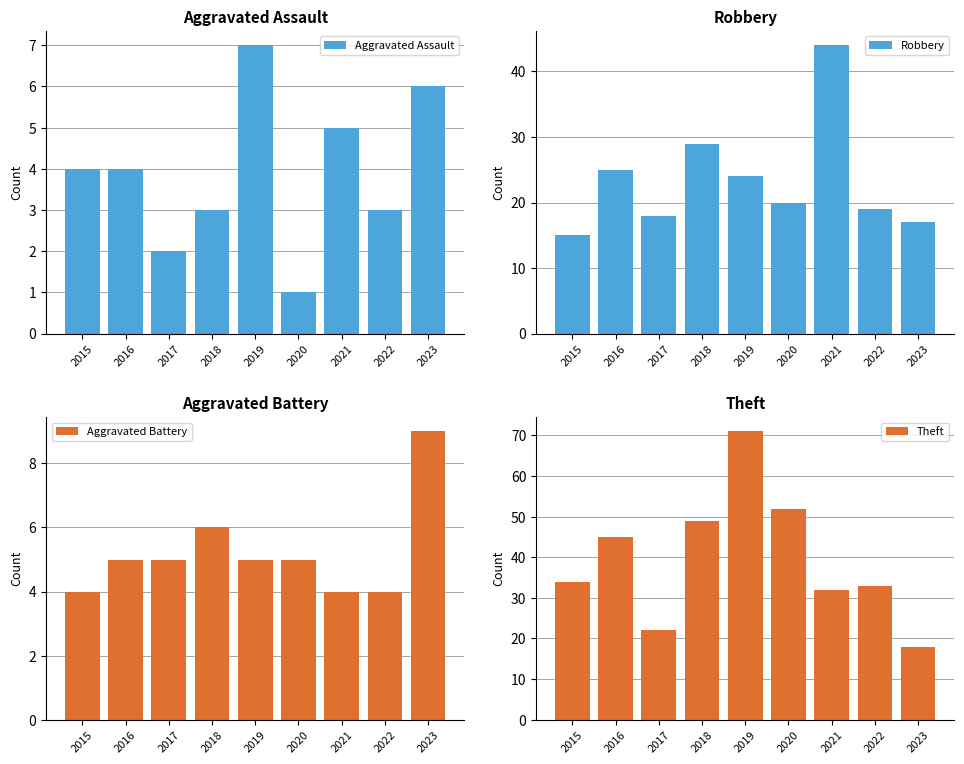

Are the bars horizontal?

No